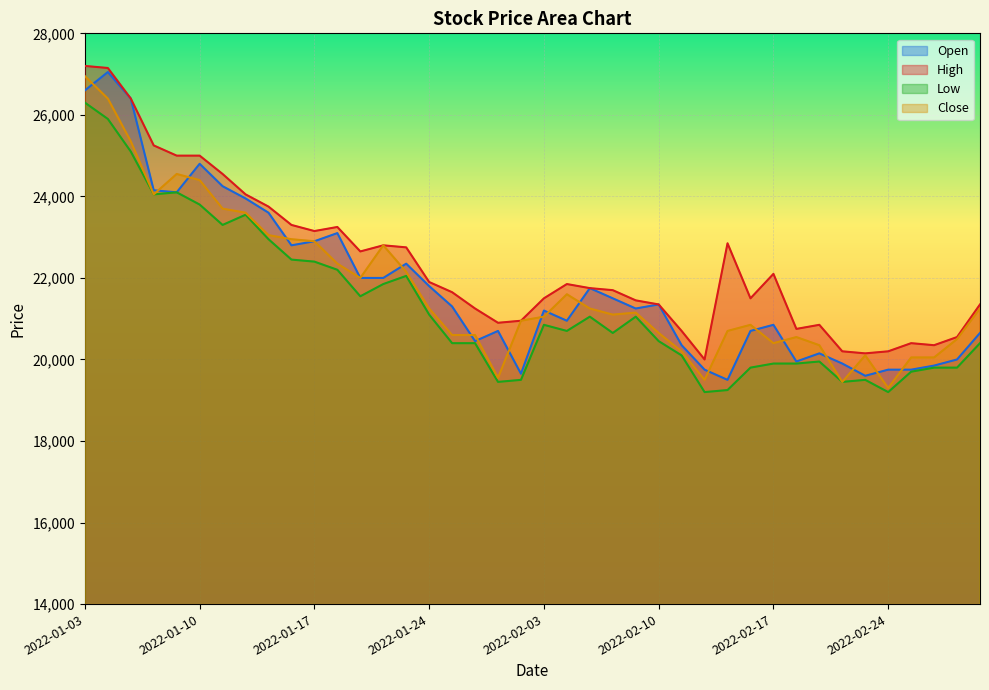

How many lines are shown in the chart?

4